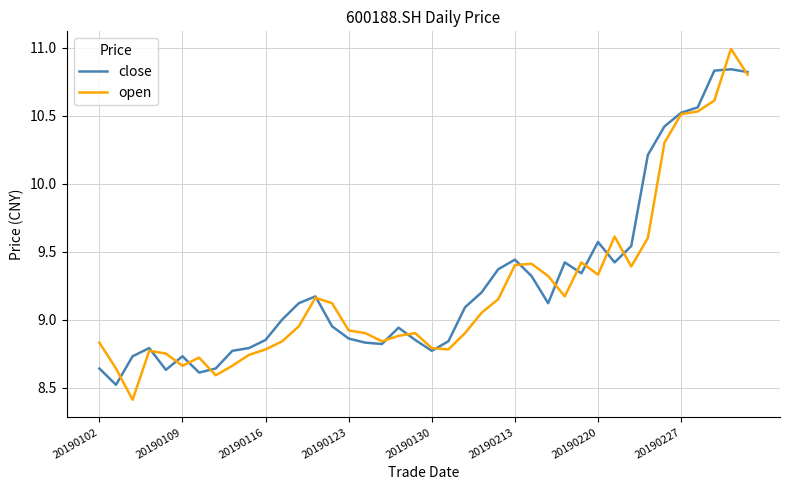

Rank the series by their maximum value, from highest to lowest.

open, close